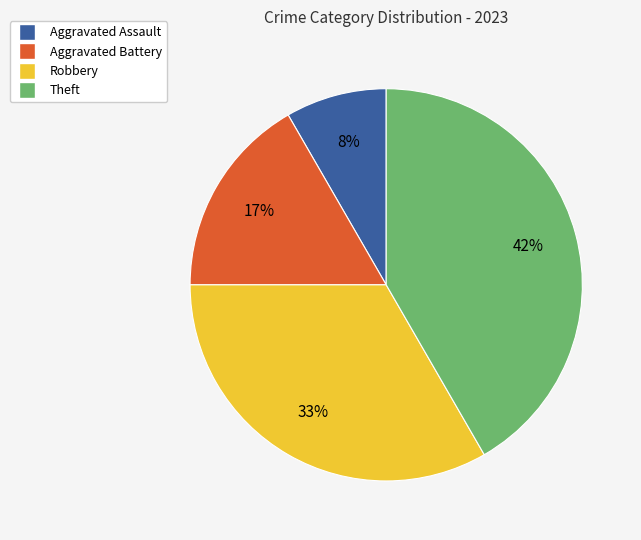

What percentage is the Aggravated Assault slice, to the nearest percent?

8%